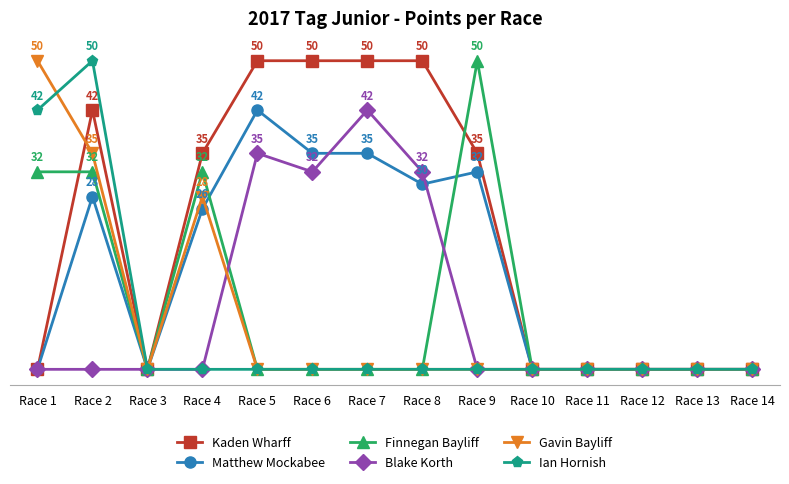

After their last crossing, which series has the higher values: Gavin Bayliff or Kaden Wharff?

Kaden Wharff